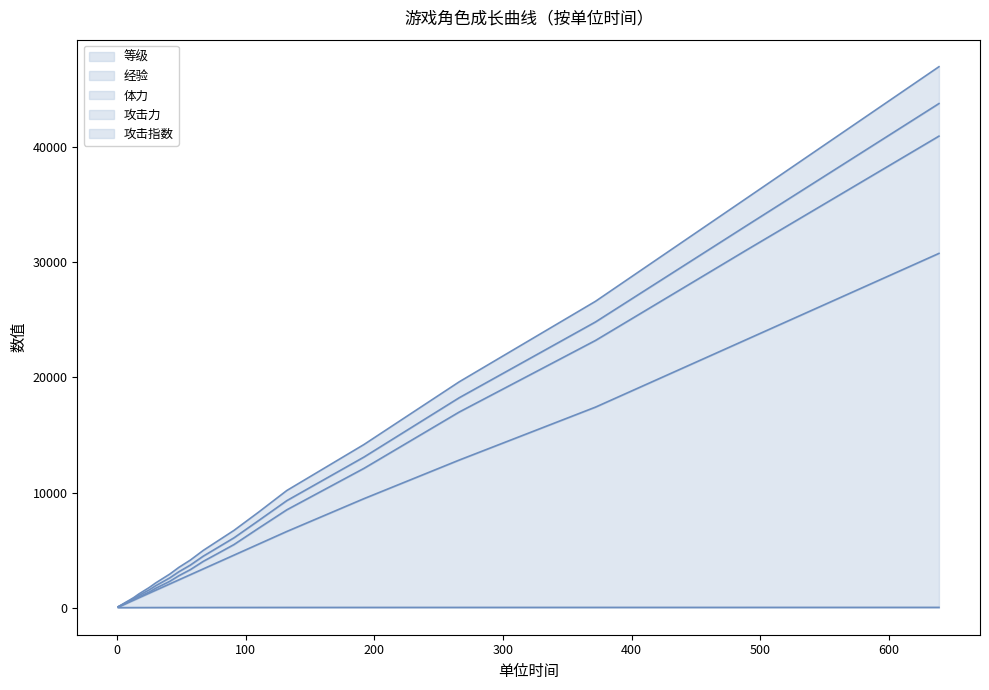

Reading left to right, list all the values displayed in this chart.

等级: 1=1.0	2=2.0	3=3.0	5=4.0	7=5.0	10=6.0	13=7.0	17=8.0	21=9.0	25=10.0	30=11.0	35=12.0	41=13.0	48=14.0	57=15.0	67=16.0	78=17.0	91=18.0	110=19.0	132=20.0	192=21.0	266=22.0	372=23.0	489=24.0	639=25.0
经验: 1=51.0	2=102.0	3=153.0	5=254.0	7=355.0	10=506.0	13=657.0	17=858.0	21=1059.0	25=1260.0	30=1511.0	35=1762.0	41=2063.0	48=2414.0	57=2865.0	67=3366.0	78=3917.0	91=4568.0	110=5519.0	132=6620.0	192=9471.0	266=12822.0	372=17423.0	489=23274.0	639=30775.0
体力: 1=75.0	2=129.0	3=183.0	5=287.0	7=393.0	10=558.0	13=711.0	17=940.0	21=1145.0	25=1354.0	30=1682.0	35=1956.0	41=2289.0	48=2772.0	57=3304.0	67=4020.0	78=4689.0	91=5488.0	110=6897.0	132=8501.0	192=12103.0	266=16993.0	372=23214.0	489=31042.0	639=40962.0
攻击力: 1=91.8	2=154.2	3=216.6	5=350.0	7=483.3	10=677.7	13=879.0	17=1192.1	21=1470.7	25=1746.9	30=2144.3	35=2496.1	41=2915.4	48=3495.2	57=4134.6	67=4970.7	78=5772.5	91=6719.1	110=8292.9	132=10178.2	192=14174.4	266=19617.0	372=26614.5	489=35534.7	639=46991.9
攻击指数: 1=83.0	2=141.0	3=199.0	5=317.0	7=436.0	10=615.0	13=791.0	17=1060.0	21=1300.0	25=1541.0	30=1902.0	35=2213.0	41=2587.0	48=3116.0	57=3699.0	67=4472.0	78=5204.0	91=6073.0	110=7560.0	132=9297.0	192=13085.0	266=18235.0	372=24820.0	489=33158.0	639=43792.0